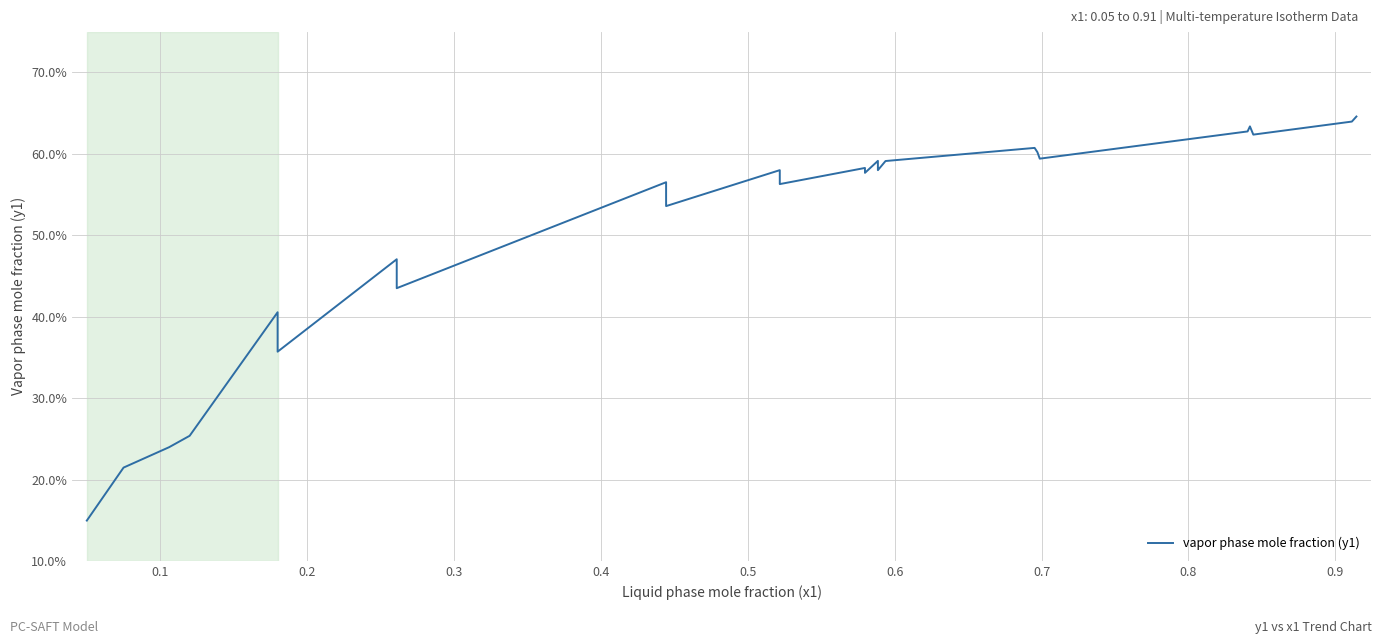

How many lines are shown in the chart?

1